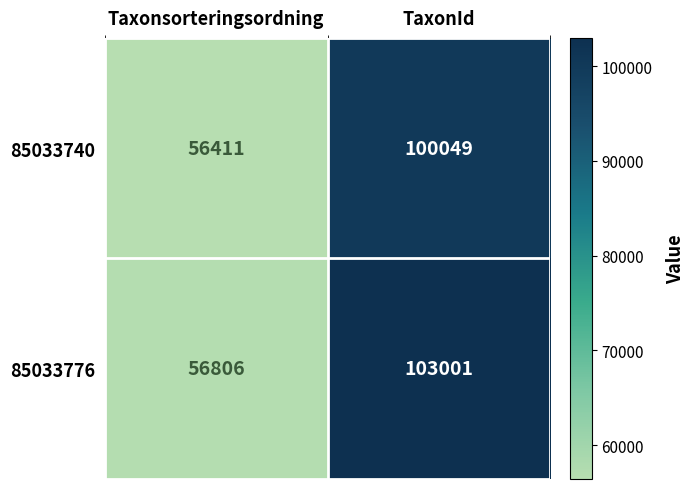

At how many categories does at least one series exceed 79953?

1